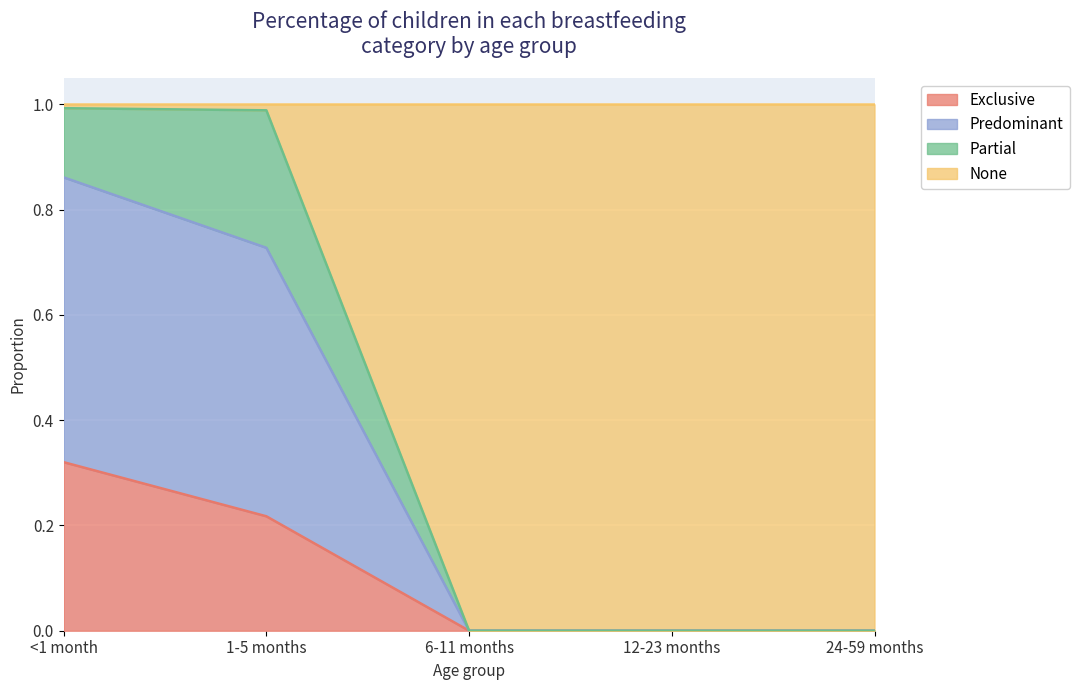

The value of Exclusive at 12-23 months is -0.1. True or false?

False